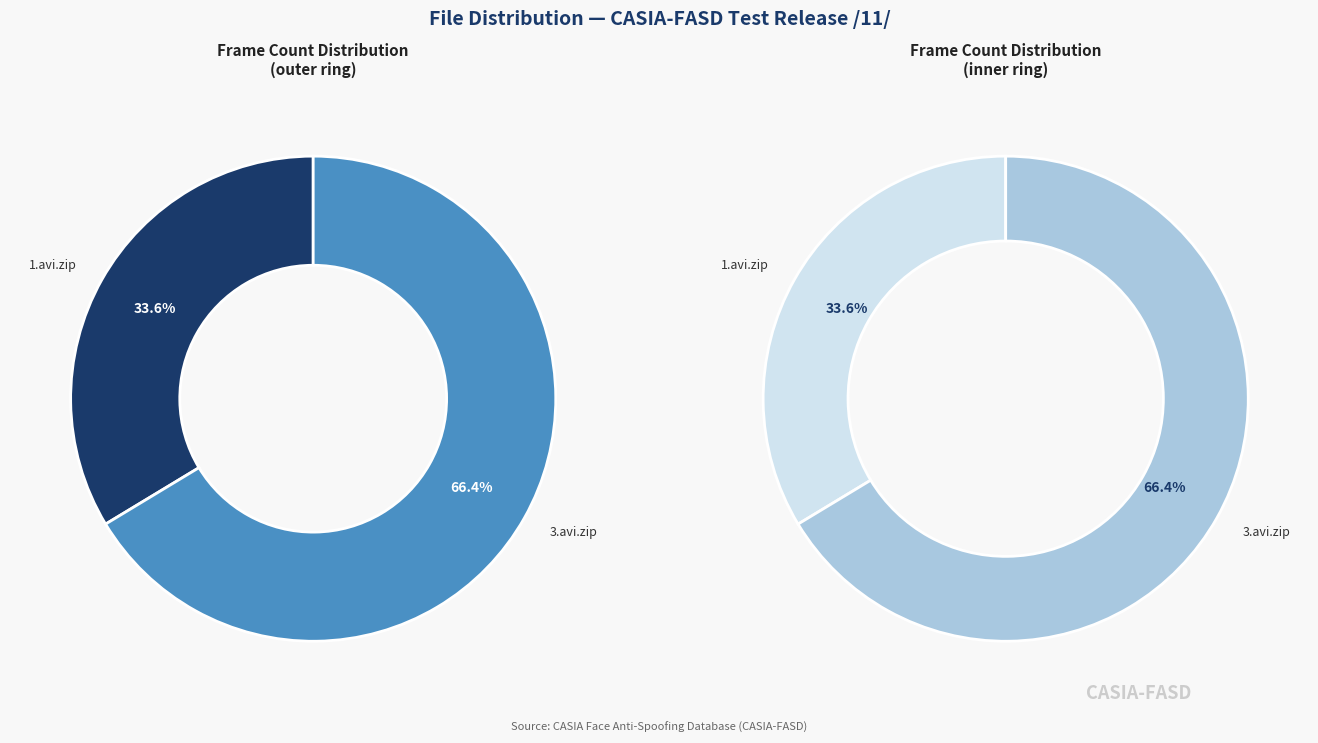

To the nearest percent, what is the average slice percentage?

50%